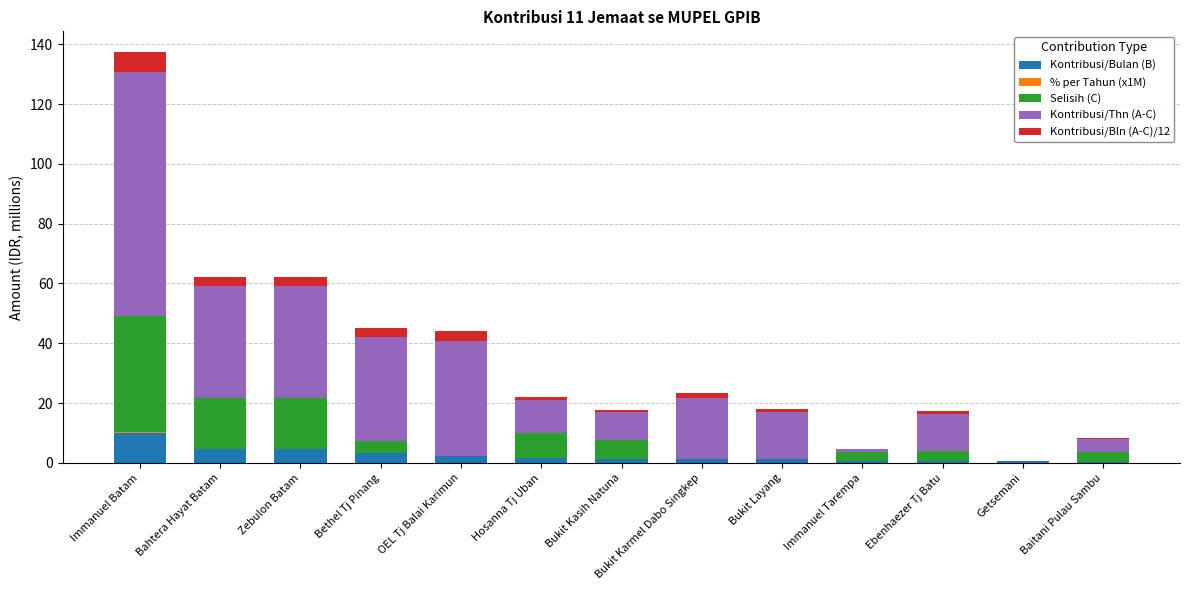

At which category is the sum across all series the highest?

Immanuel Batam